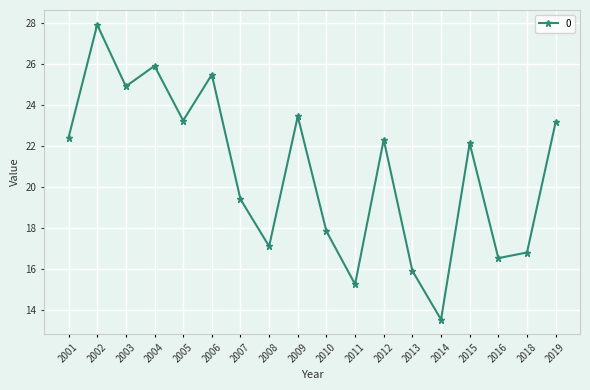

Where is the data nearest to the value 20?

2007